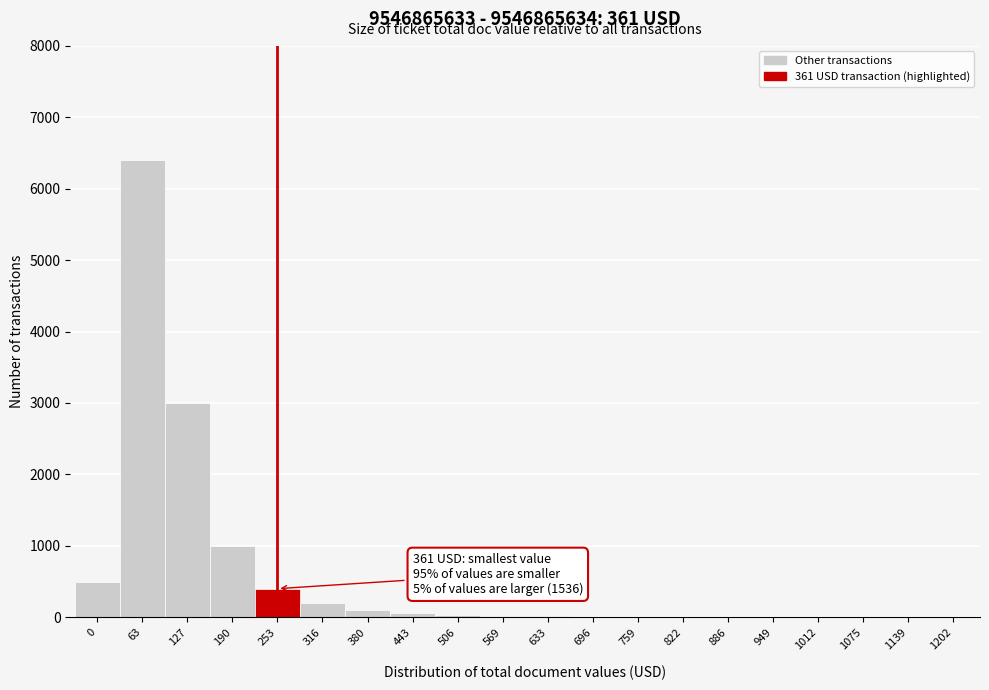

The chart shows a value of 400 at 253. True or false?

True